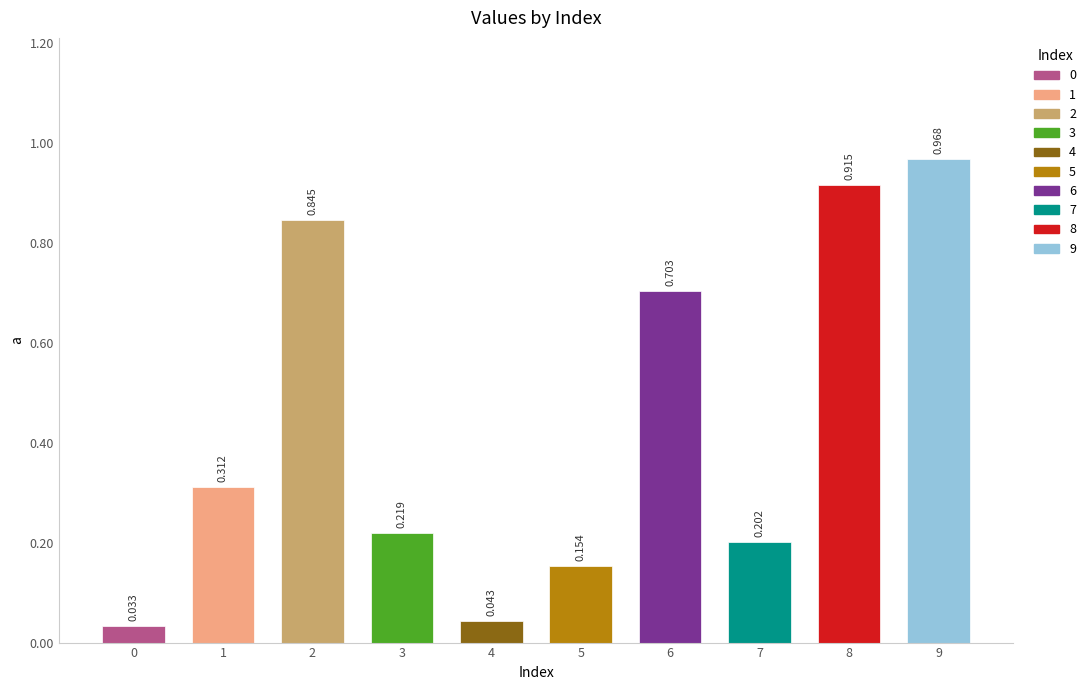

True or false: the data shows 0.0 at 0.

False